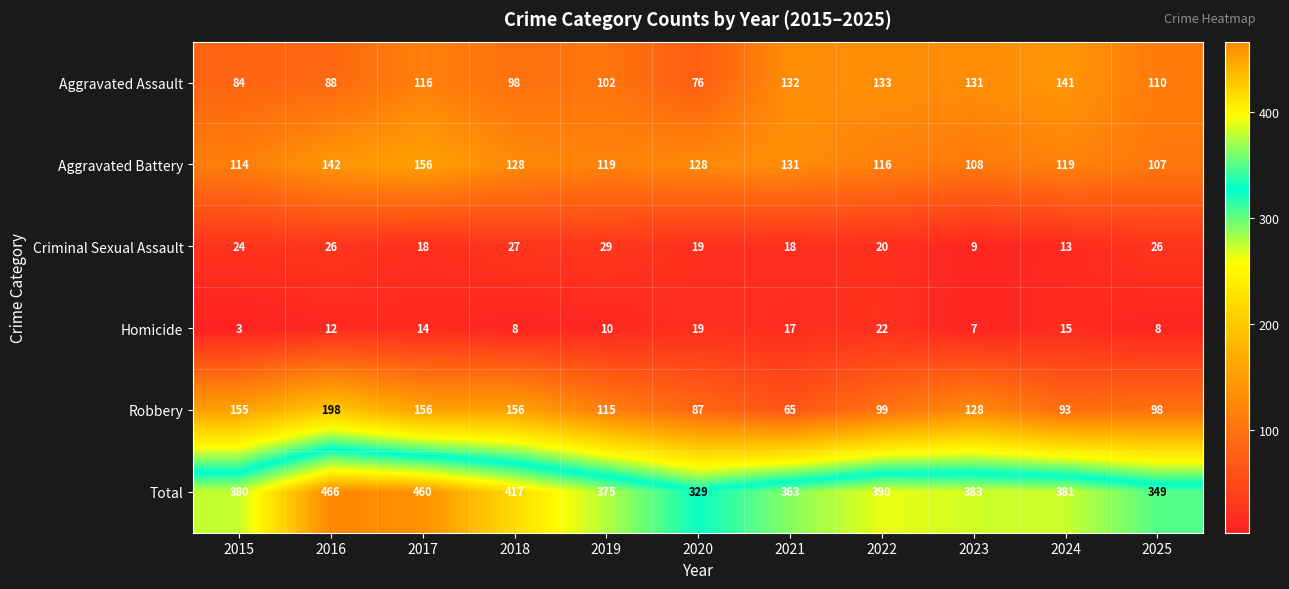

What is the difference between the second highest and minimum values in the Aggravated Battery series?

35